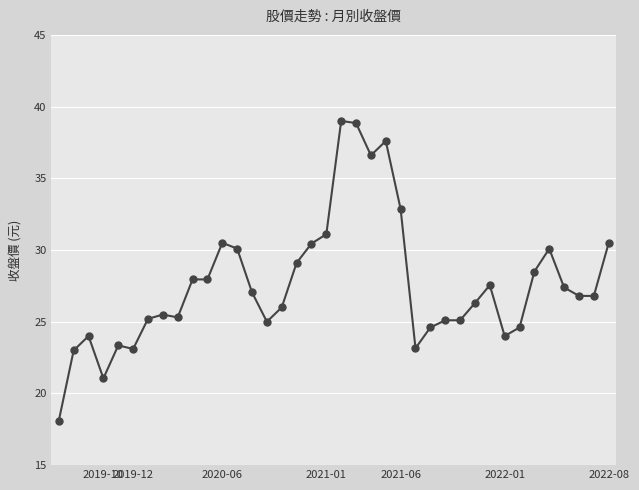

What is the smallest value displayed?

18.1